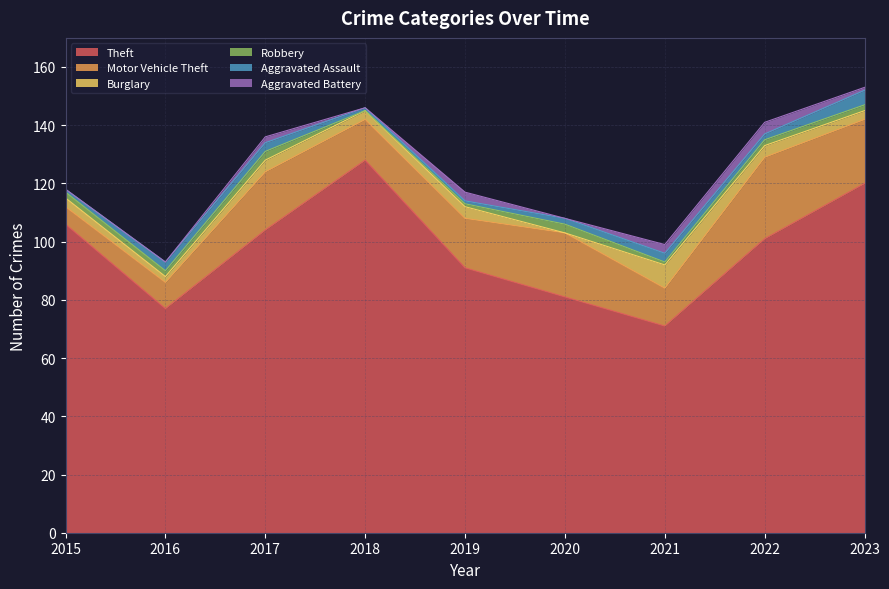

How many categories are shown in the chart?

9